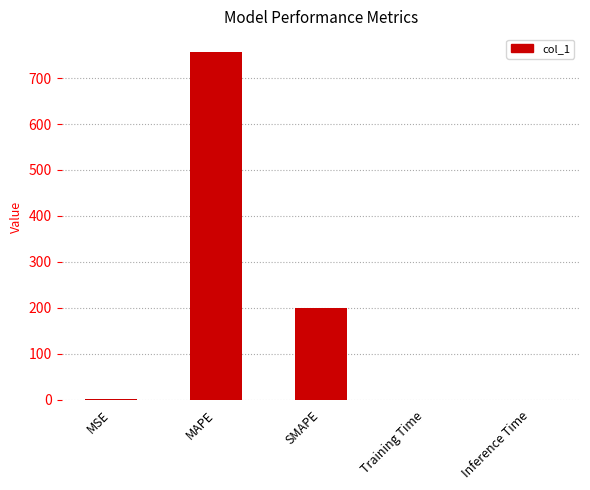

What value does the data have at MAPE?

757.9